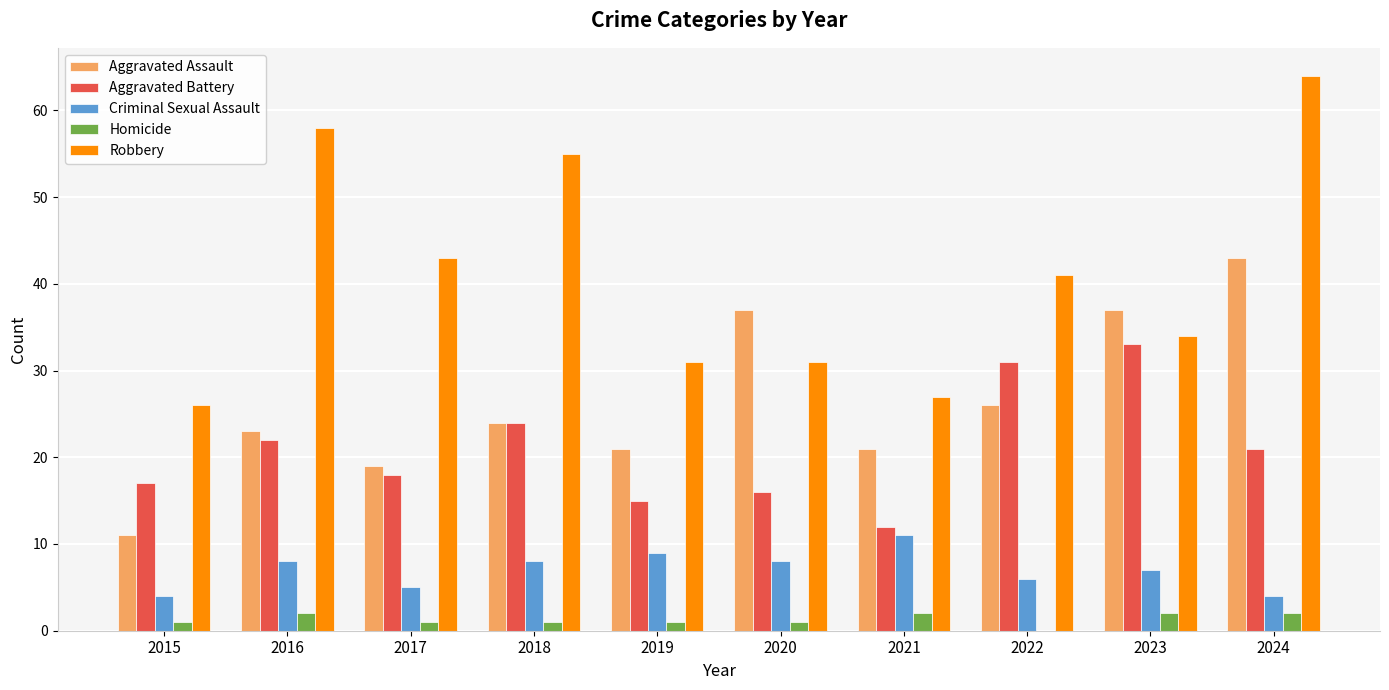

What is the sum of the Homicide values at 2017 and 2024?

3